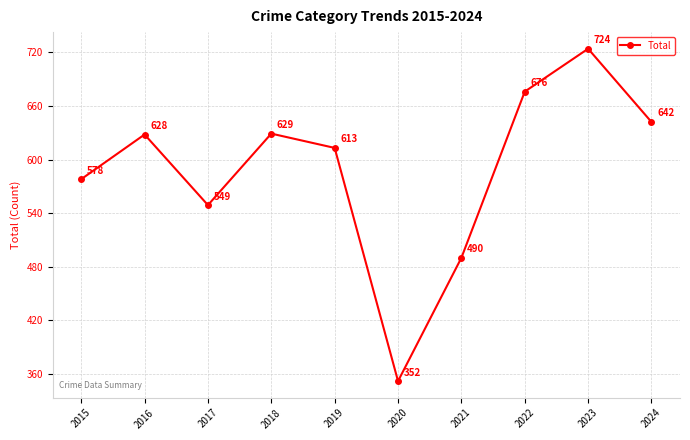

At which category does the data reach its first local peak?

2016